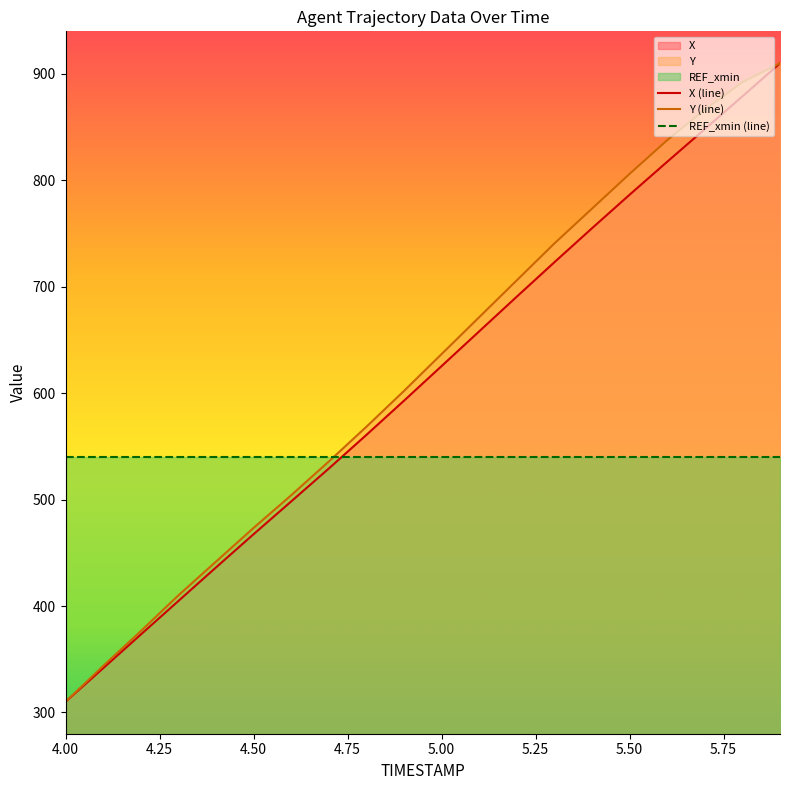

True or false: Y and X intersect in this chart.

False